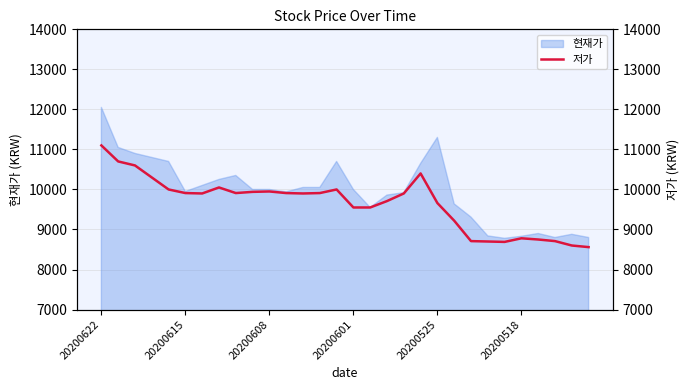

True or false: the data has more than 1 interior local peaks.

True